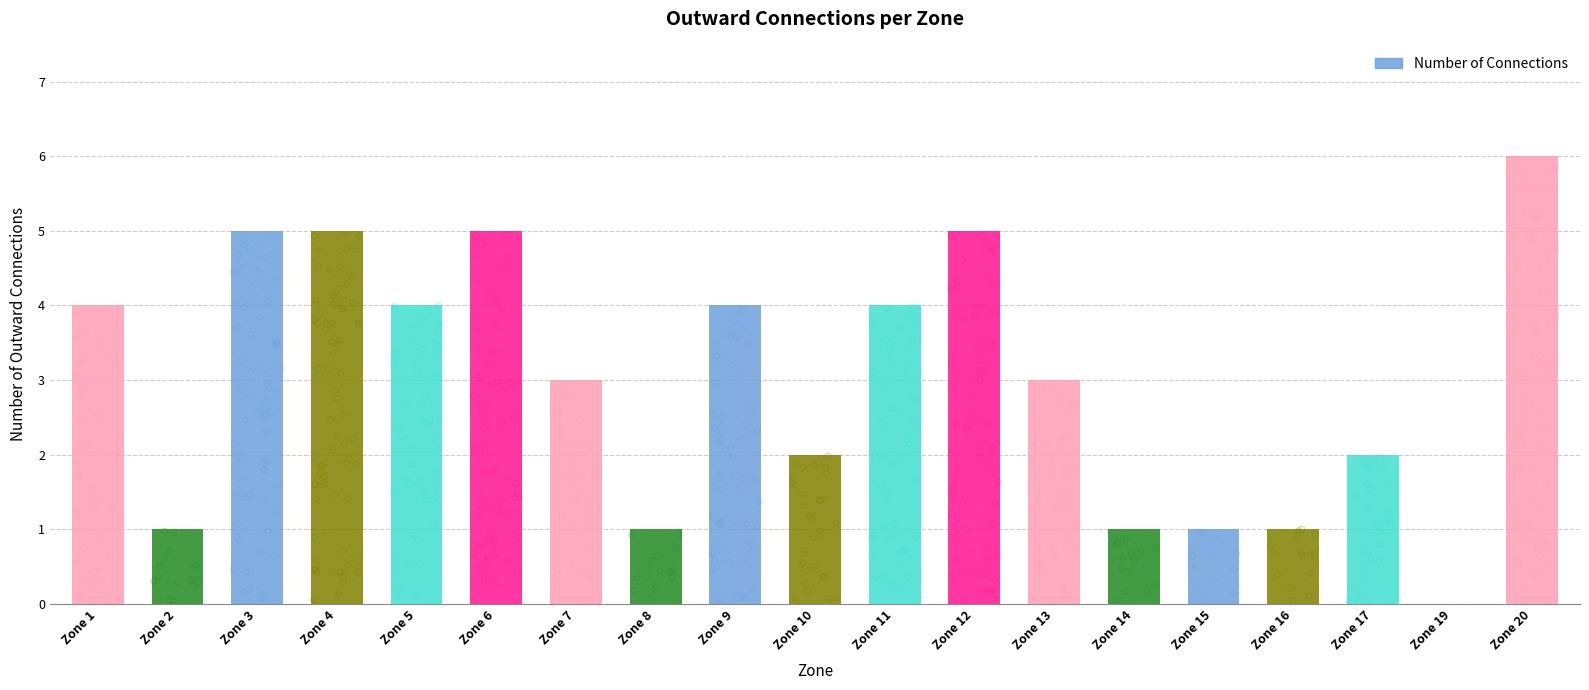

Approximately how many times larger is the value at Zone 20 compared to Zone 2?

6.0